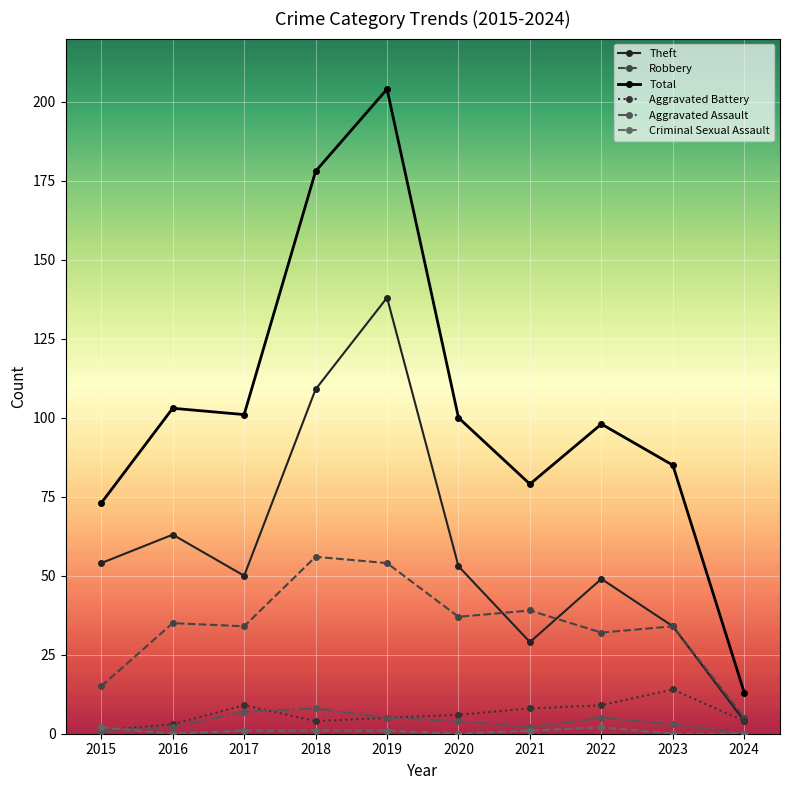

How many categories are shown in the chart?

10